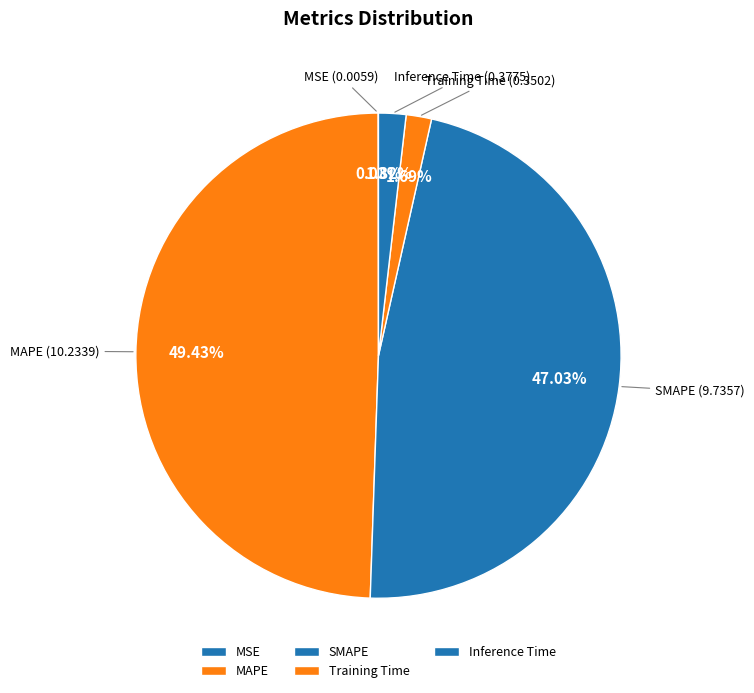

Does any single category account for the majority?

No